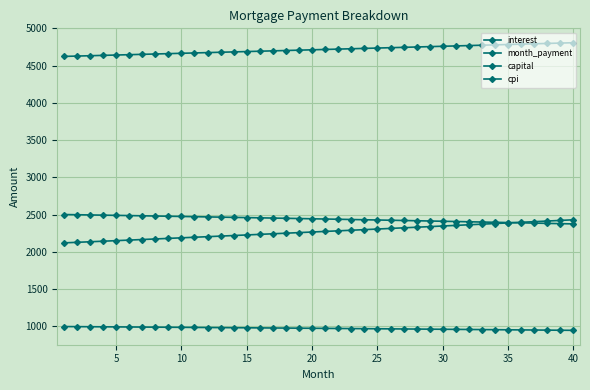

Count the number of categories in the chart.

40